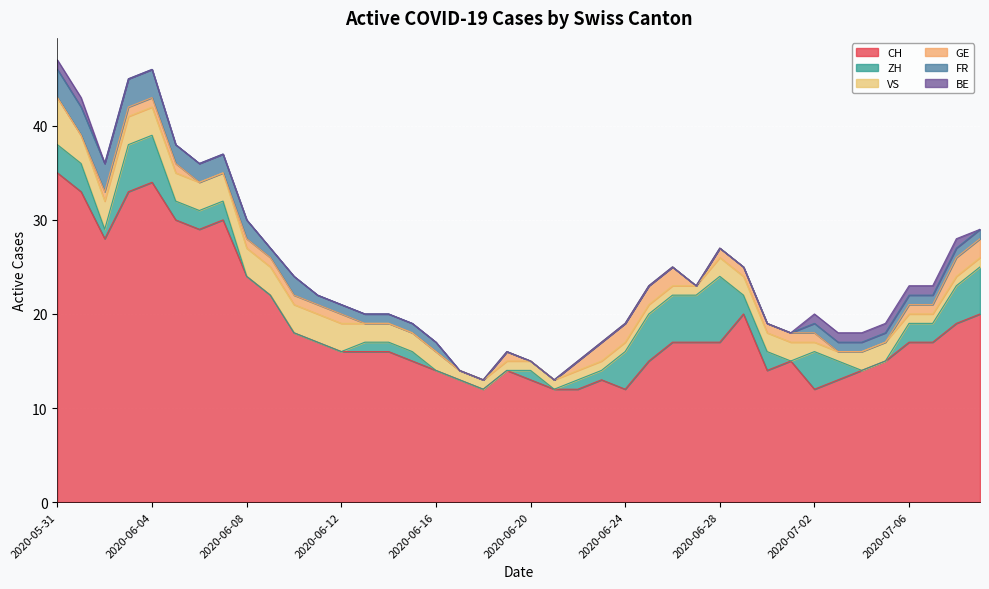

True or false: BE and CH cross at least once.

False